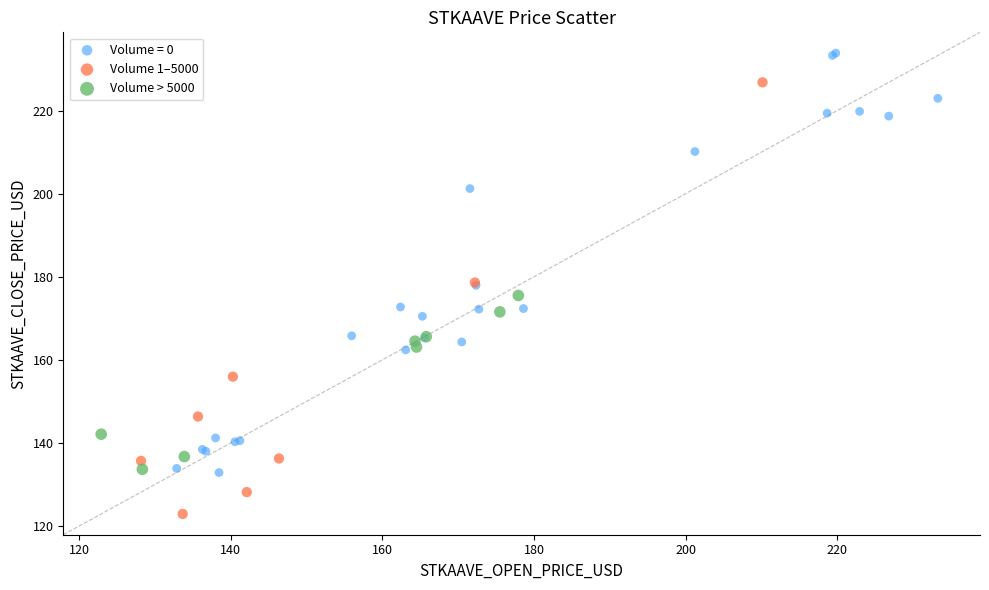

Which series contains the highest Y value?

Volume = 0